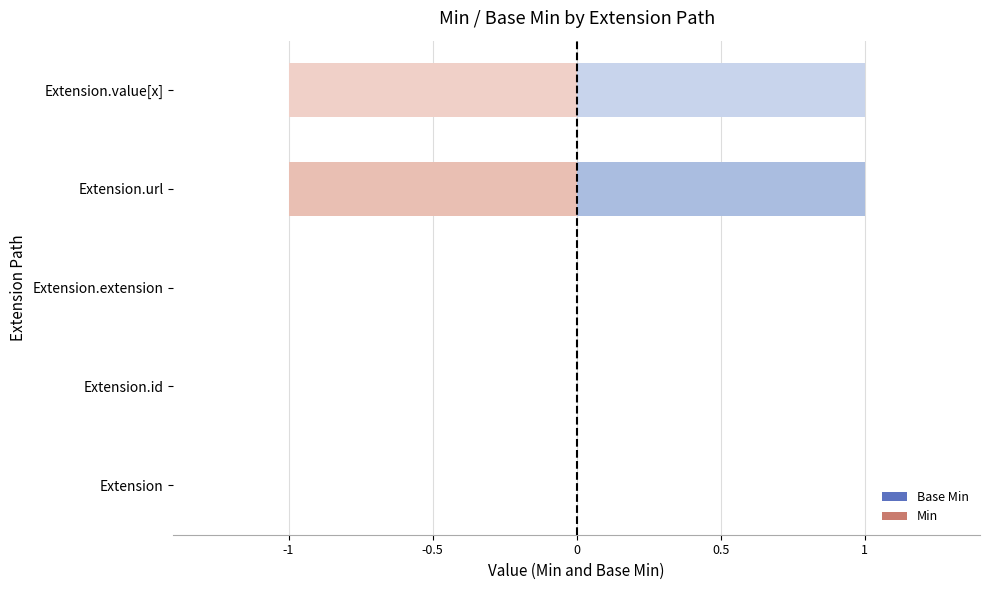

Is it true that Base Min equals 1 at Extension.value[x]?

True